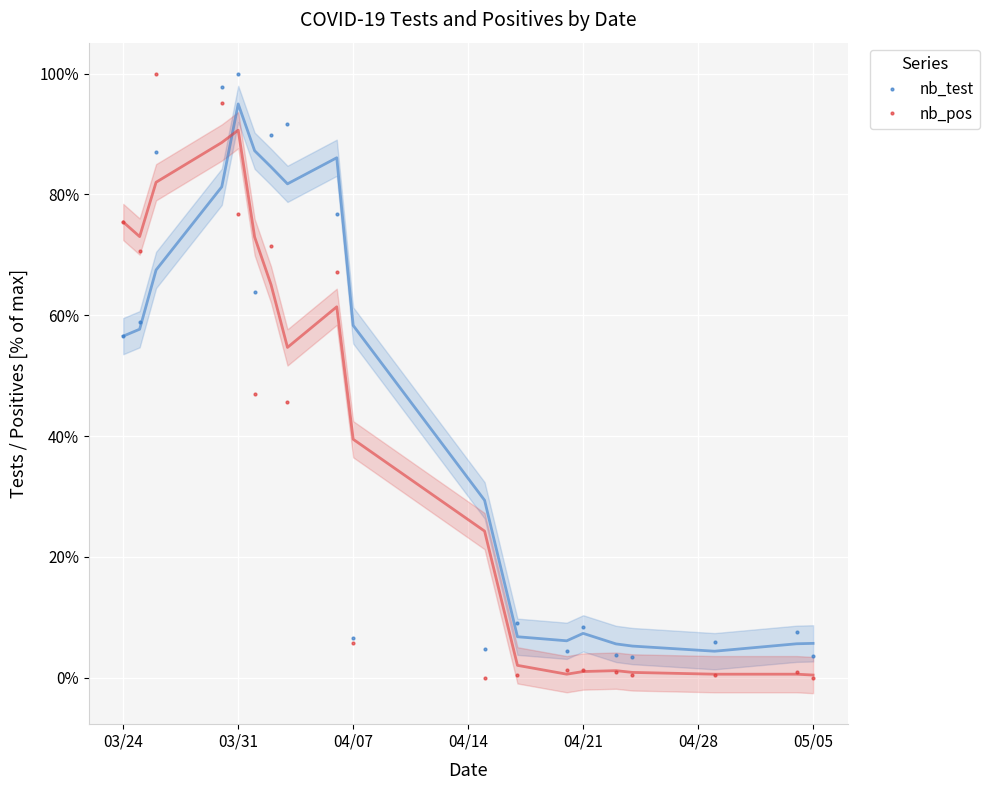

What is the approximate value of nb_pos at 03/31?

76.8